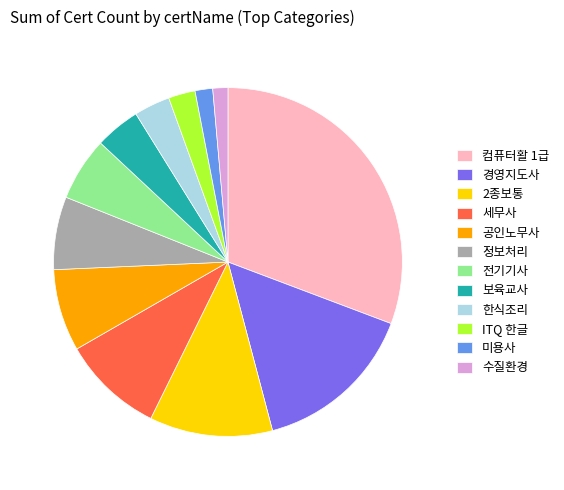

Which category has the biggest portion of the pie?

컴퓨터활 1급